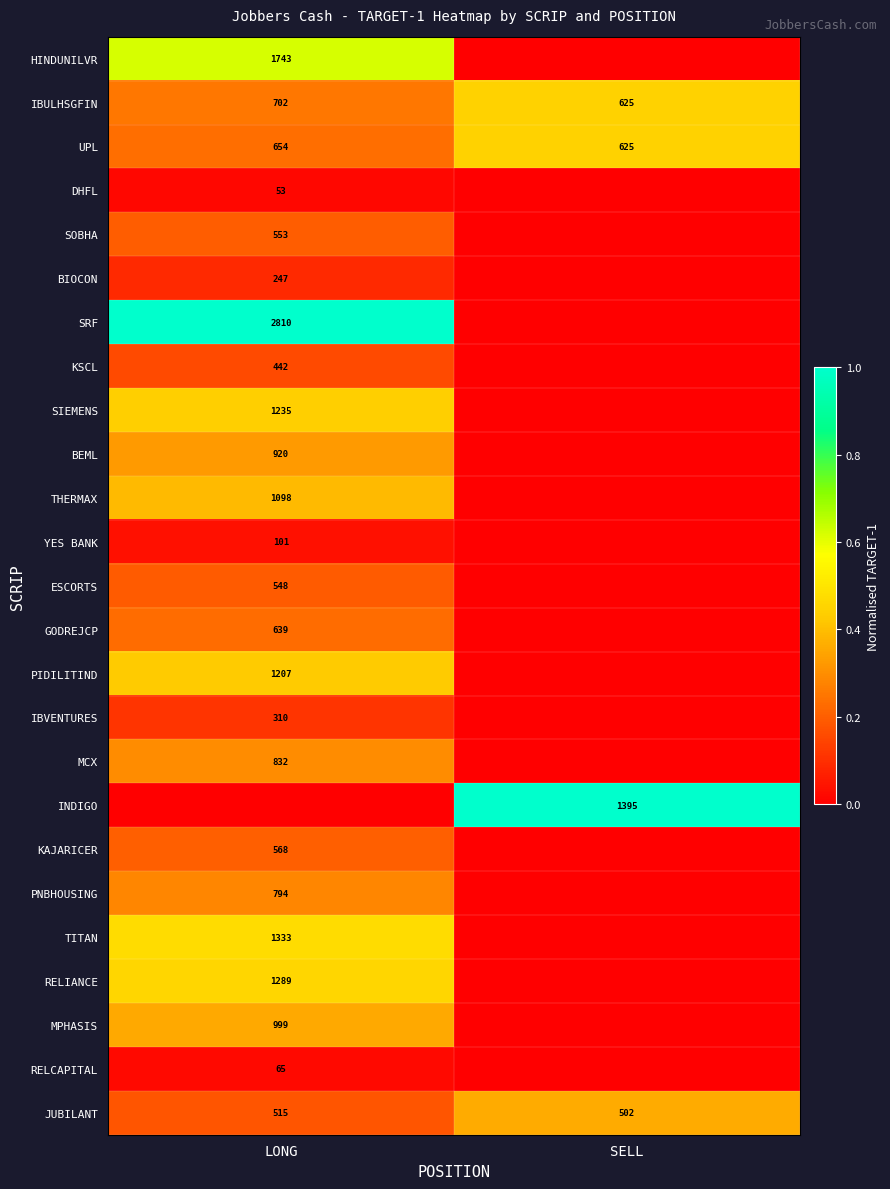

What is the average value of the IBULHSGFIN series?

664